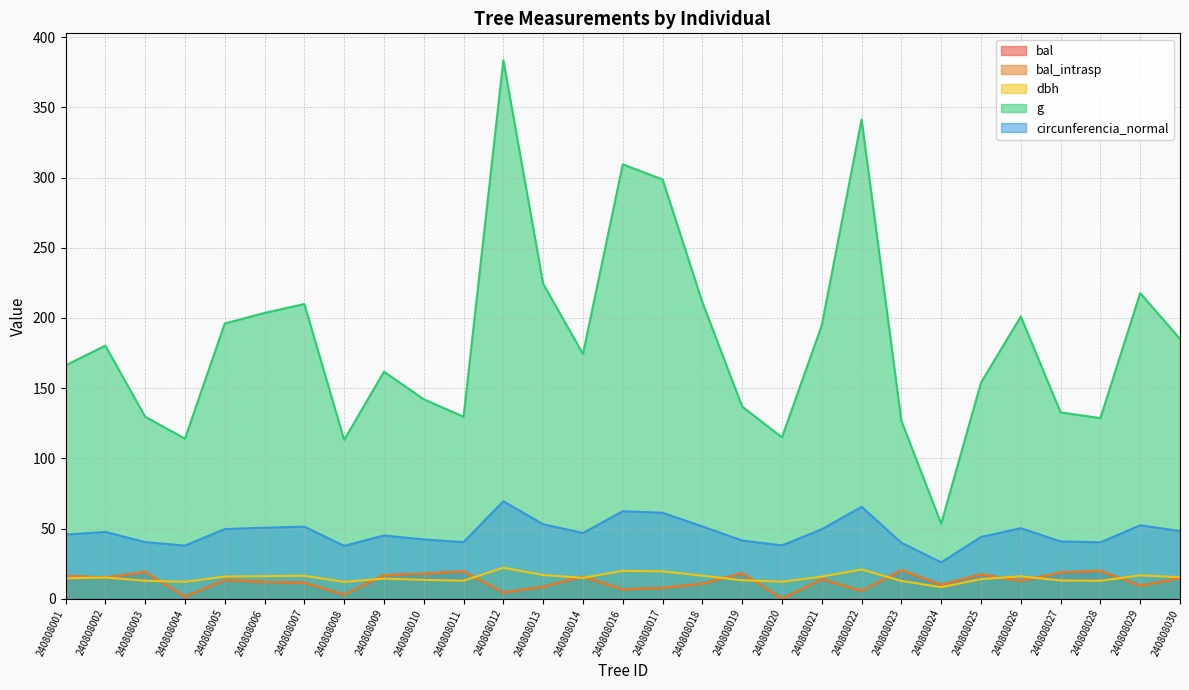

List the series in order of their peak value, lowest first.

bal, bal_intrasp, dbh, circunferencia_normal, g